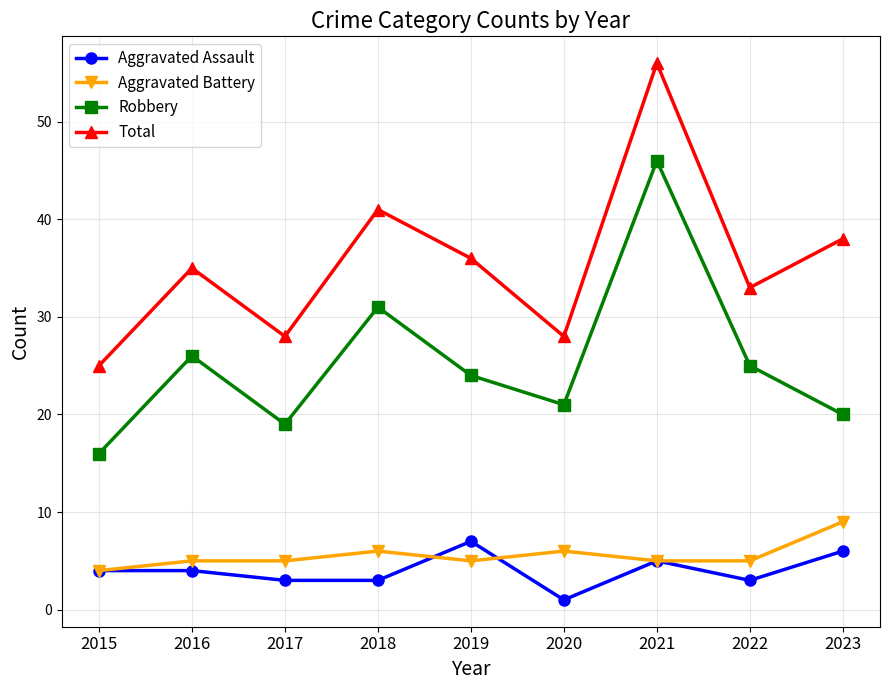

Read the Total value at 2016, to the nearest 10.

40